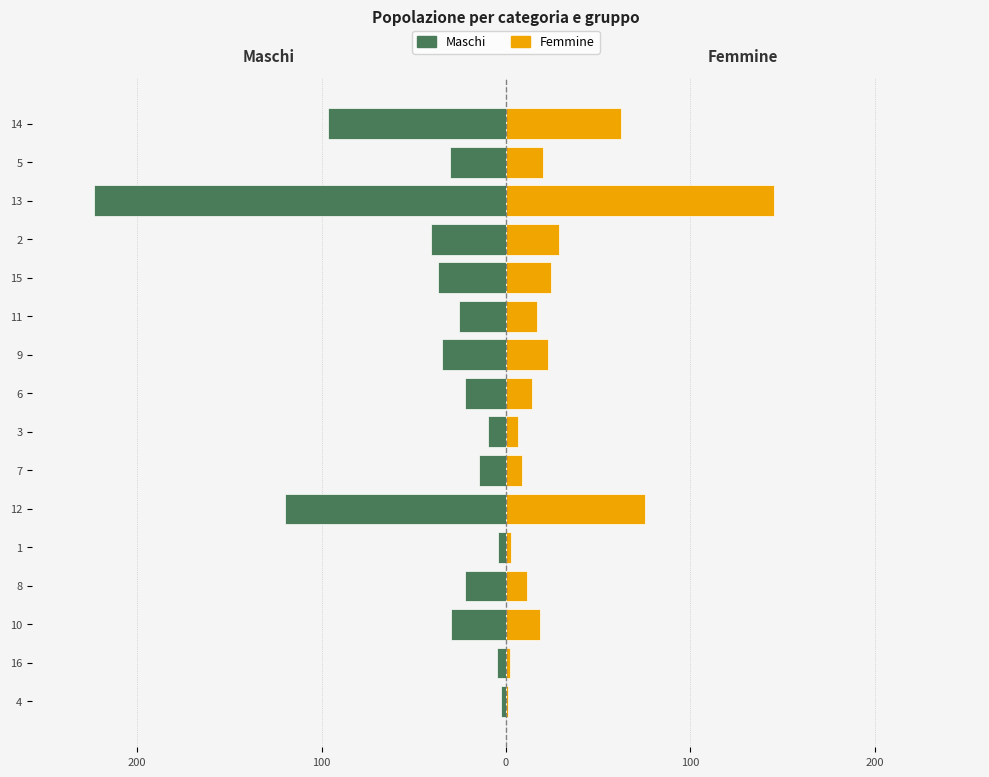

What is the value of the Femmine bar at the 11th from the left?

16.8